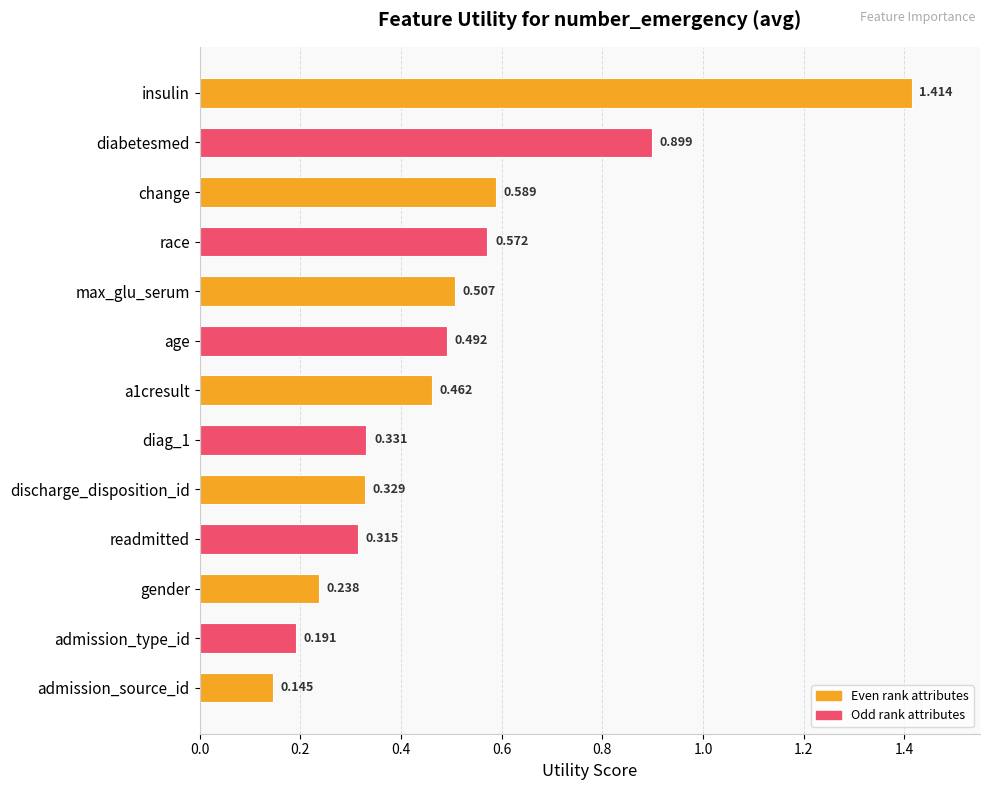

What is the label of the 4th bar from the top?

race